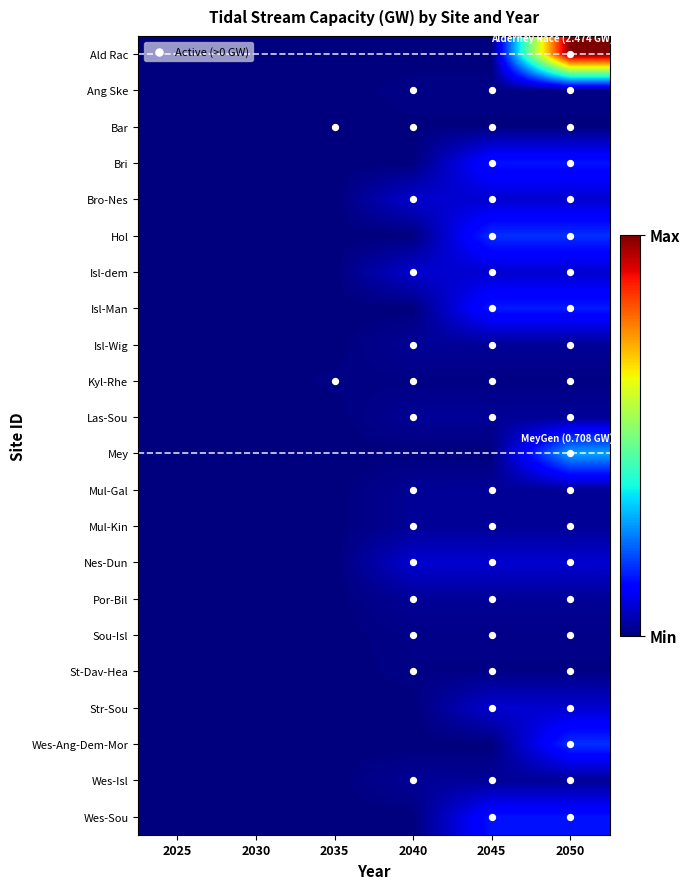

How many Las-Sou values are between 0 and 1?

6